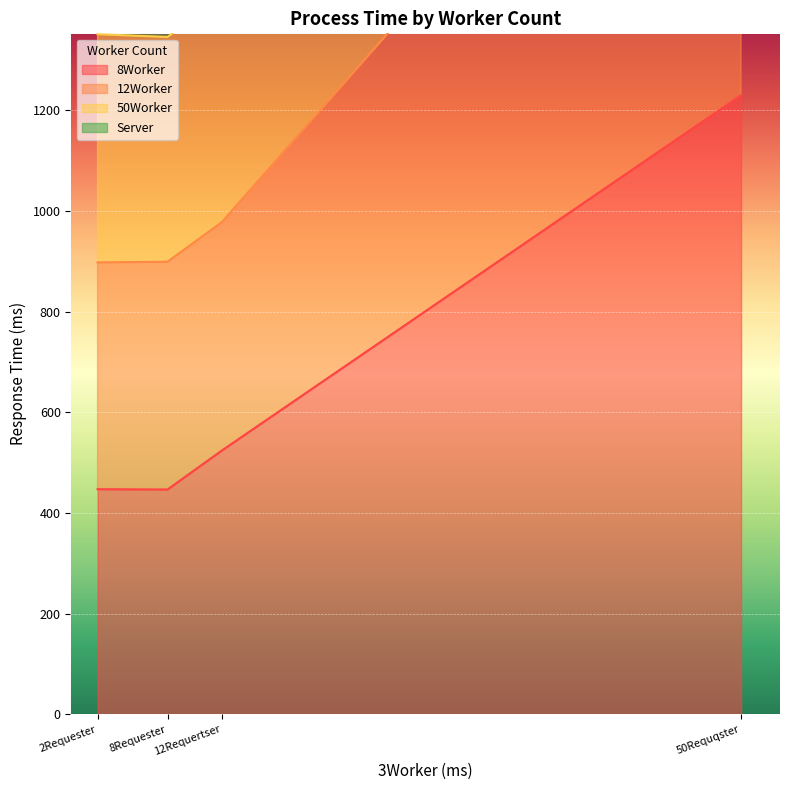

How many values in the 12Worker series exceed 1861?

2